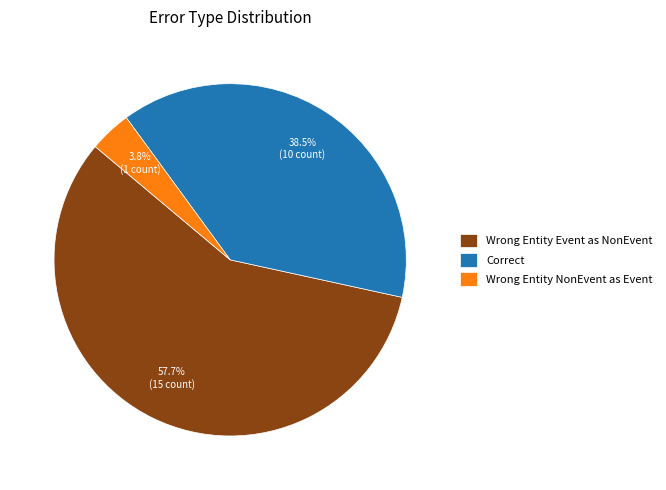

Which has a higher value, Wrong Entity NonEvent as Event or Correct?

Correct